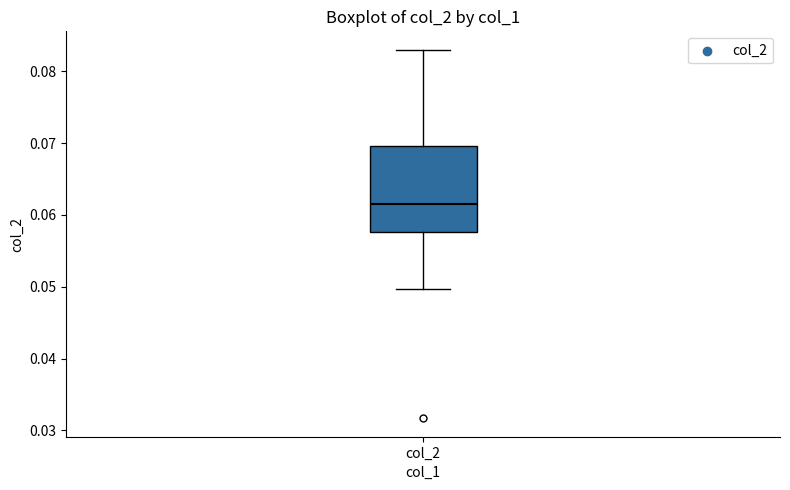

Transcribe this box plot: give where the median line is, the range the box spans, and where the two whiskers end, as read against the y-axis. The values are not printed on the chart, so give them approximately, as read against the axis.

median 0.062, box 0.058 to 0.070, whiskers 0.050 to 0.083